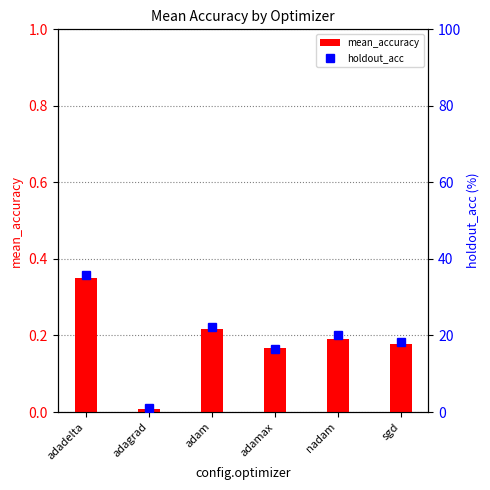

What is the sum of the mean_accuracy values at adam and adadelta?

0.6